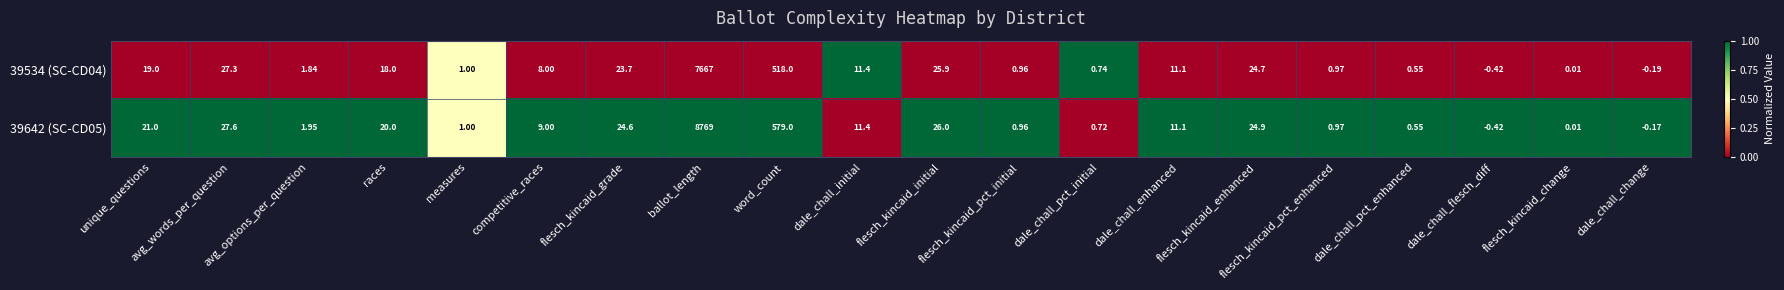

Which category has the lowest value across all series?

dale_chall_flesch_diff